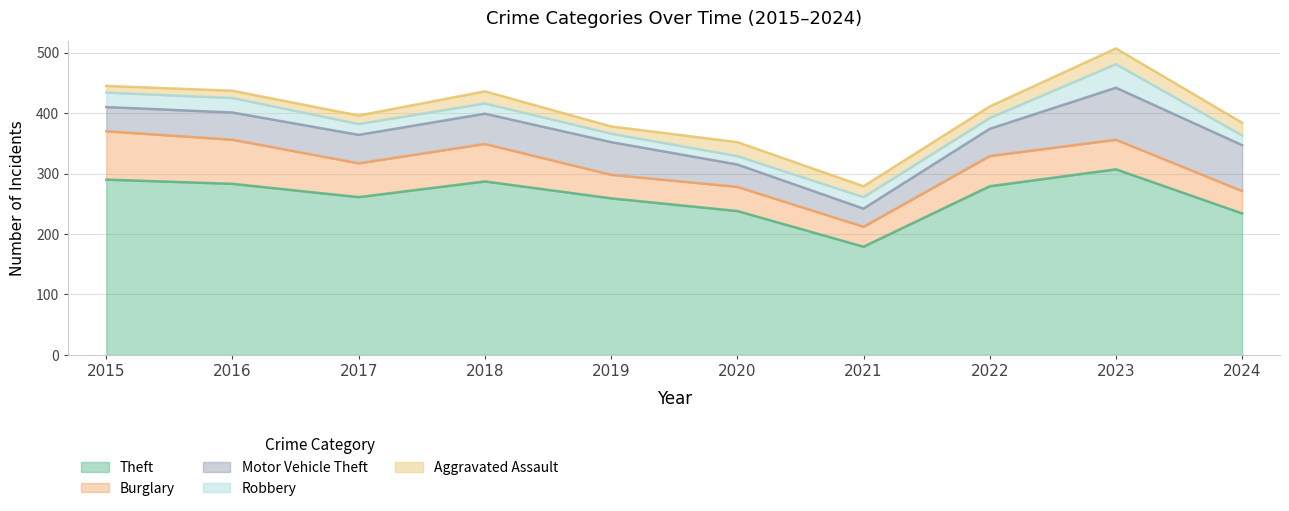

How many lines are shown in the chart?

5